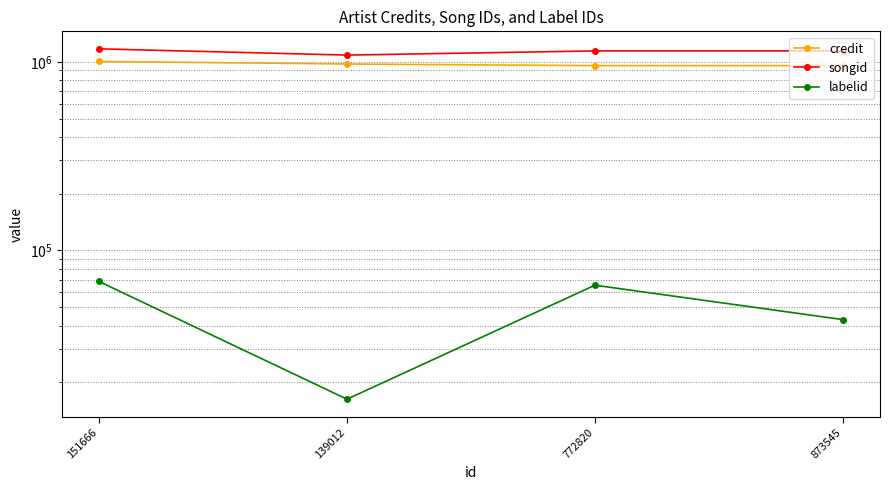

The value of labelid at 151666 is 68478. True or false?

True